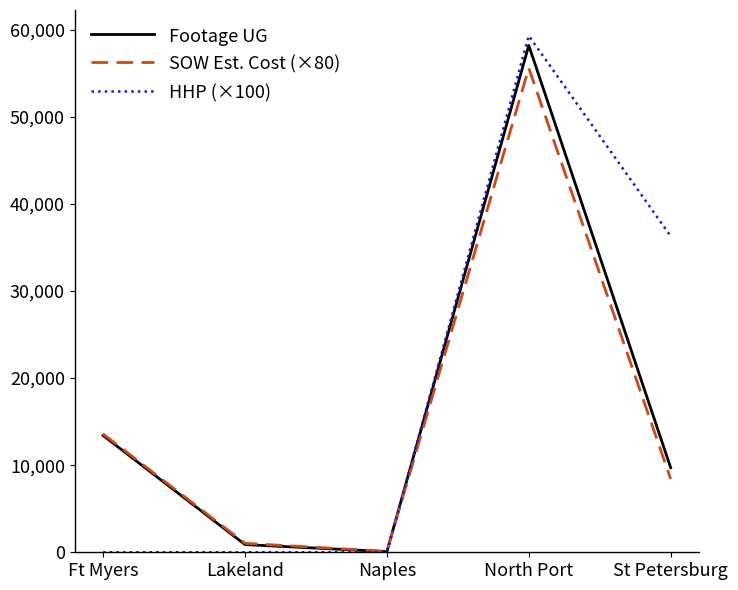

Which series has the widest spread of values?

HHP (×100)